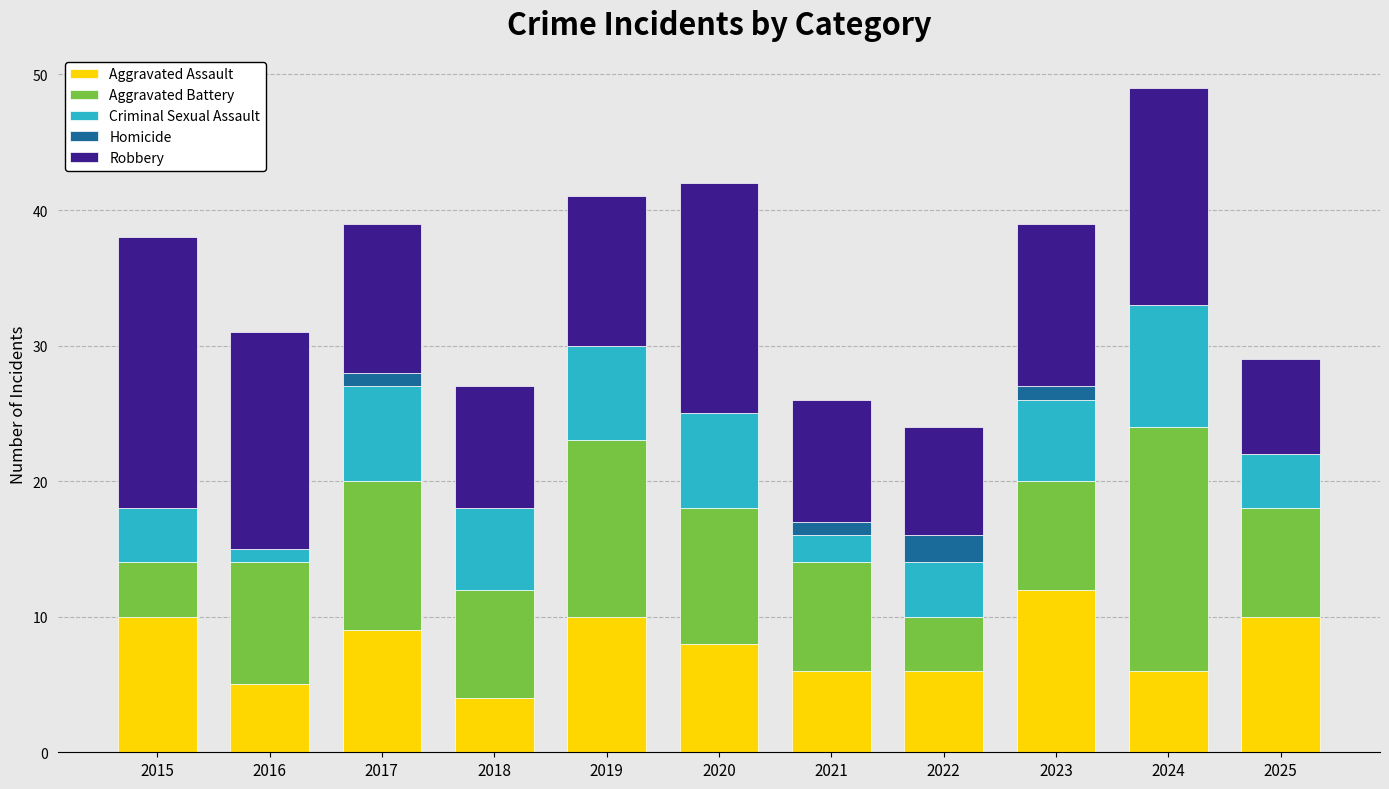

At which label does Aggravated Assault reach its peak?

2023